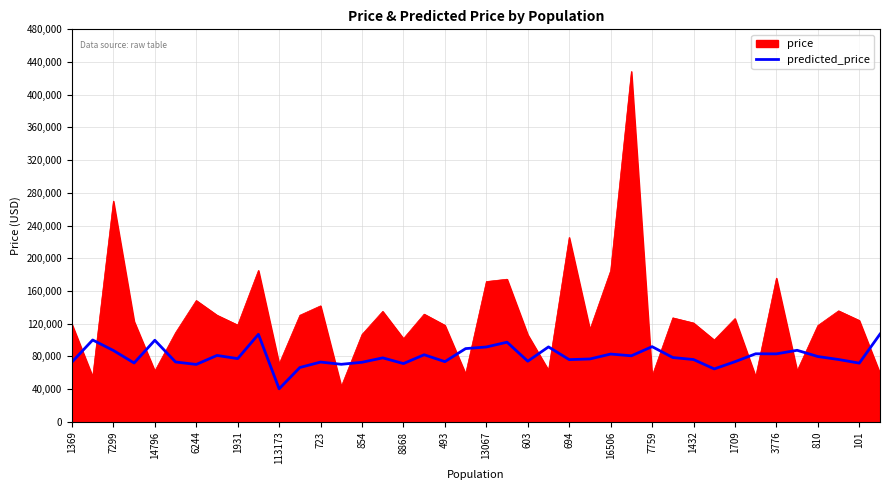

How many lines are shown in the chart?

2